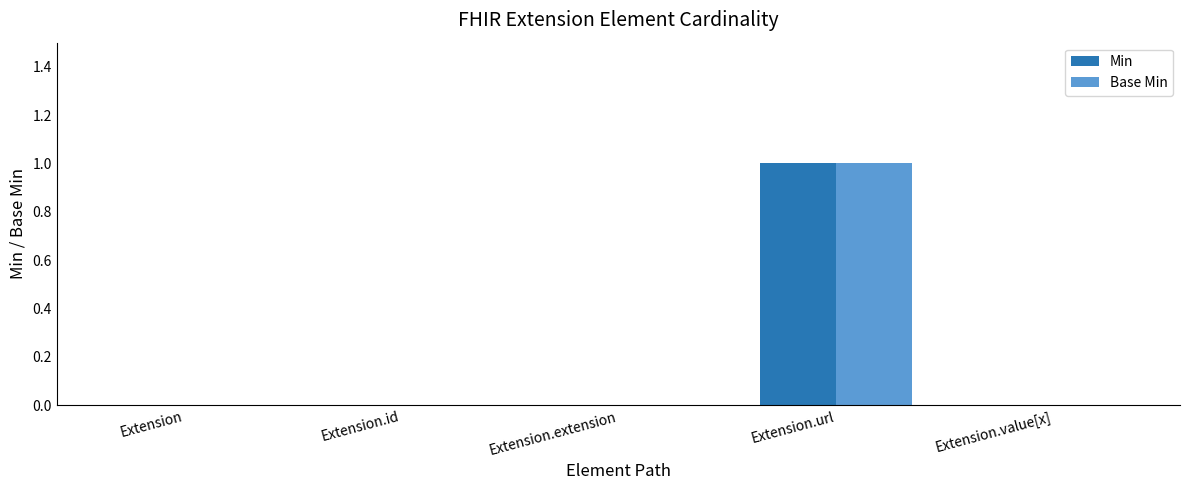

At which category is the sum across all series the highest?

Extension.url